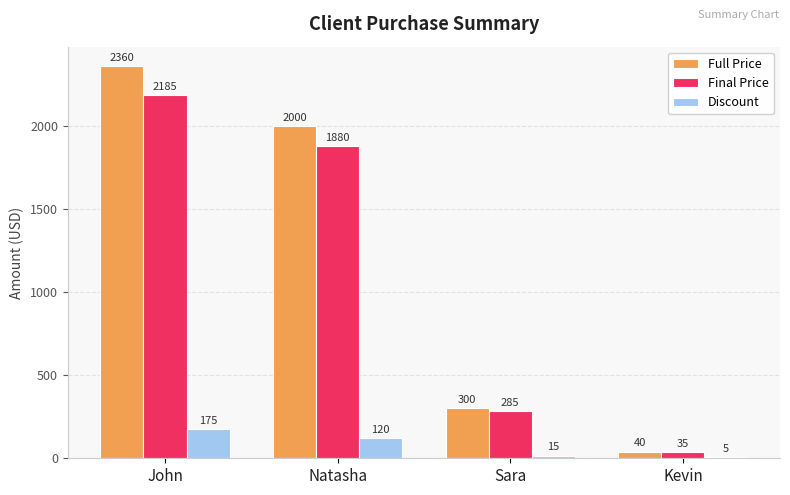

Which series has the largest range (max minus min)?

Full Price